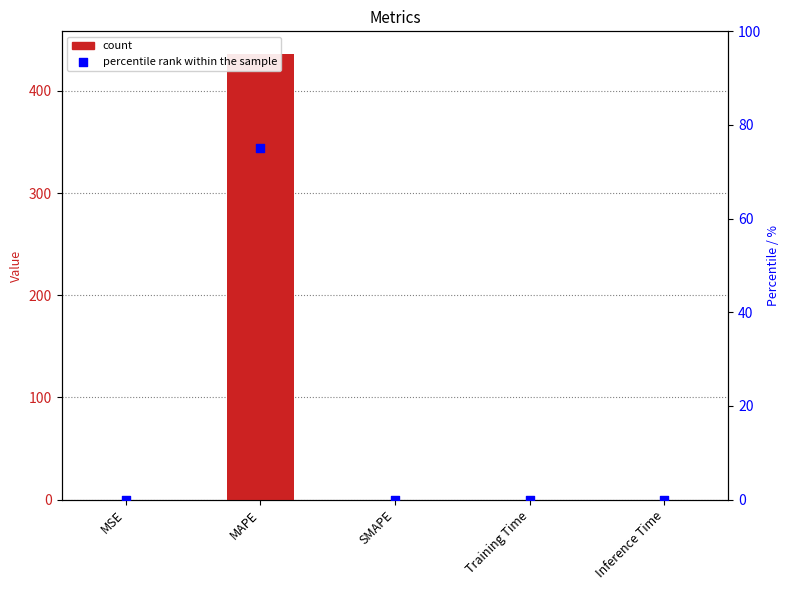

At how many categories does at least one series exceed 323?

1